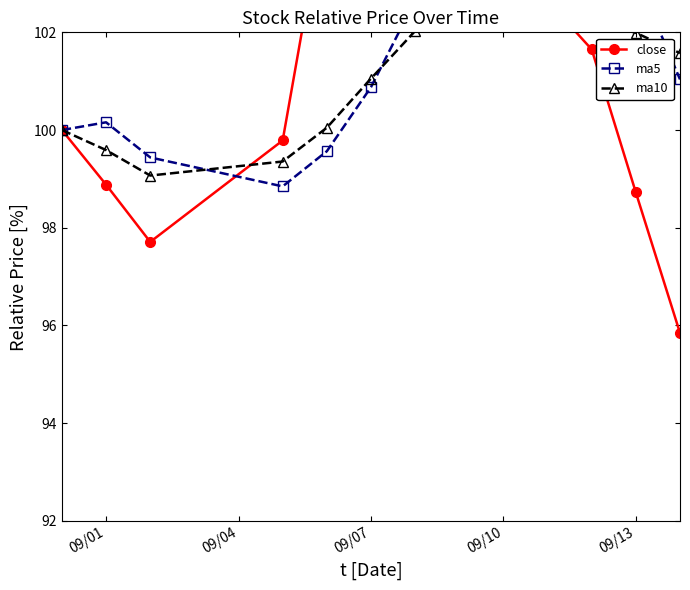

What is the sum of all ma5 values?

1114.2